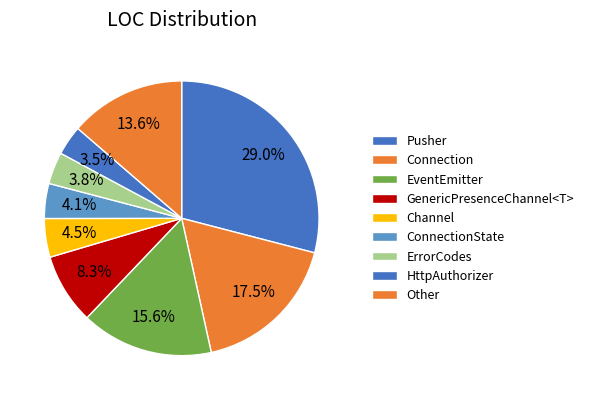

Does any single category account for the majority?

No